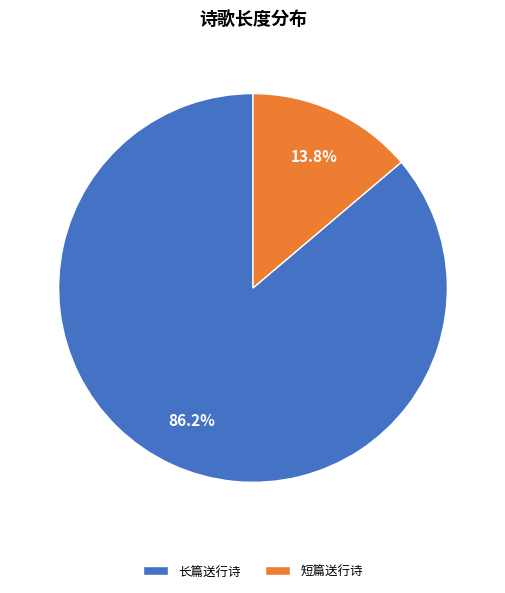

What is the ratio of the value at 长篇送行诗 to the value at 短篇送行诗?

6.2